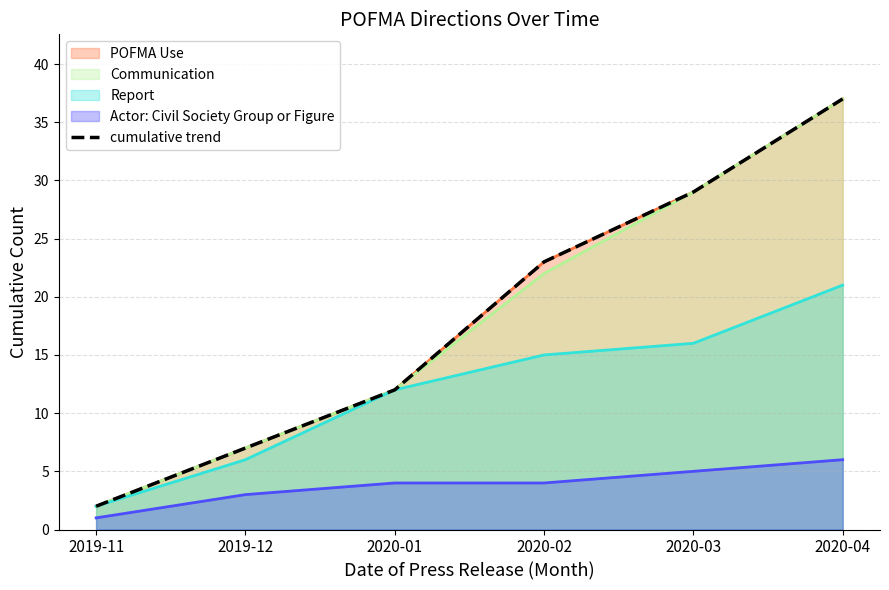

Between 2019-11 and 2019-12, which is larger?

2019-12